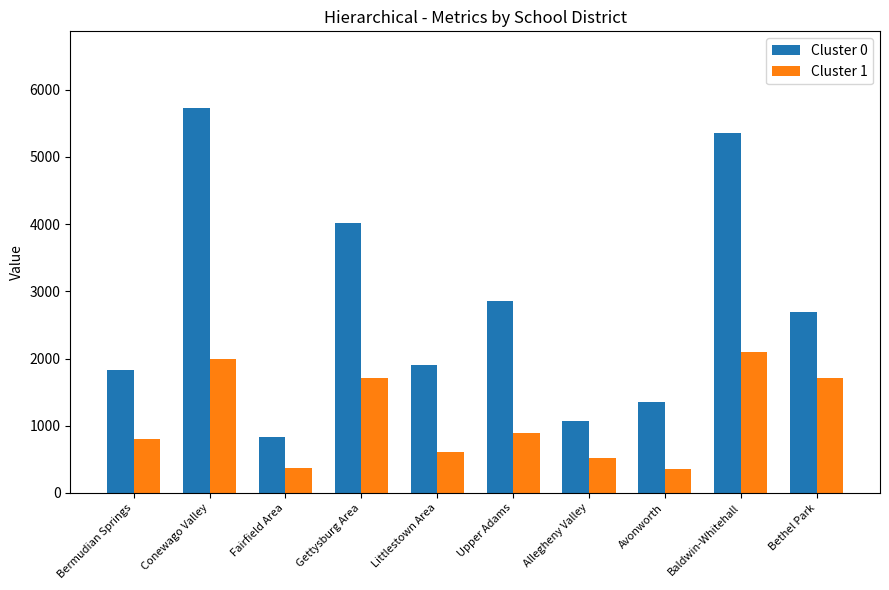

What is the average value of the Cluster 0 series?

2763.9